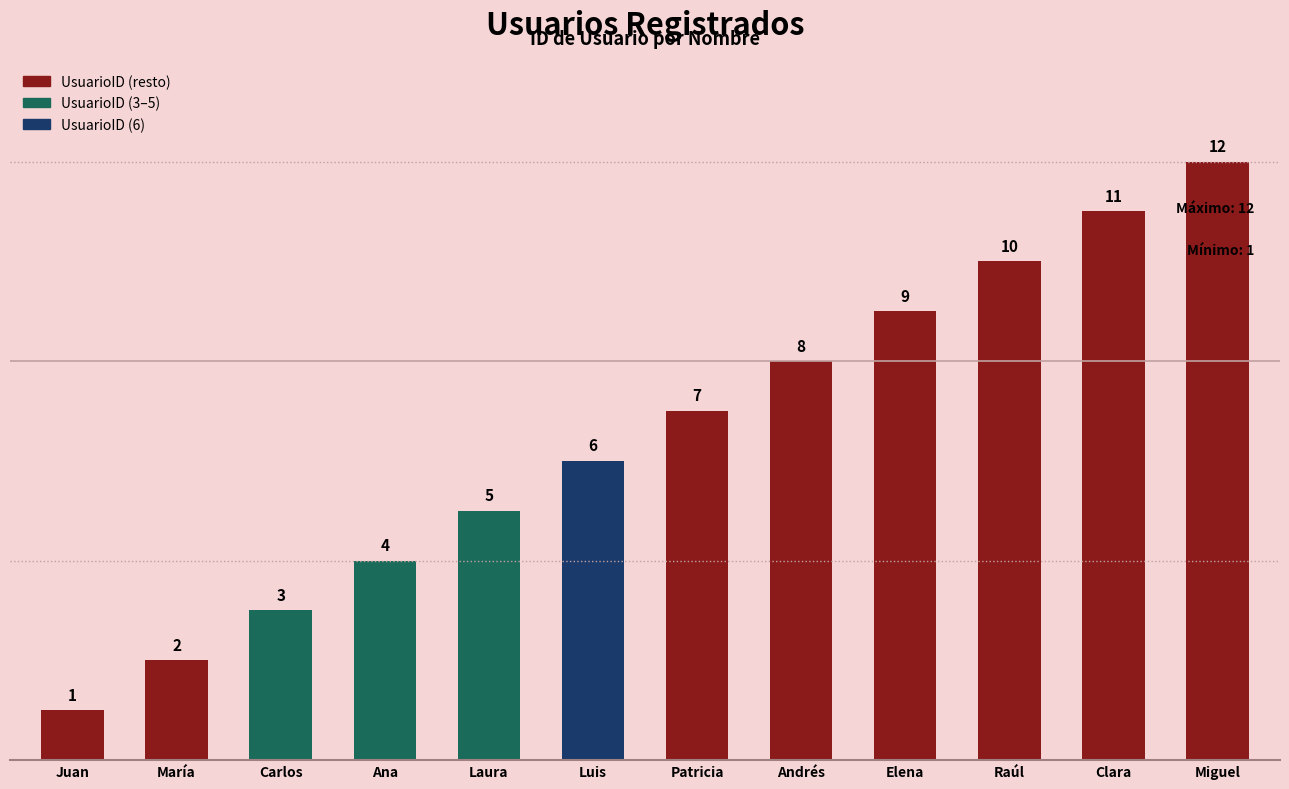

What is the label of the 11th bar from the right?

María